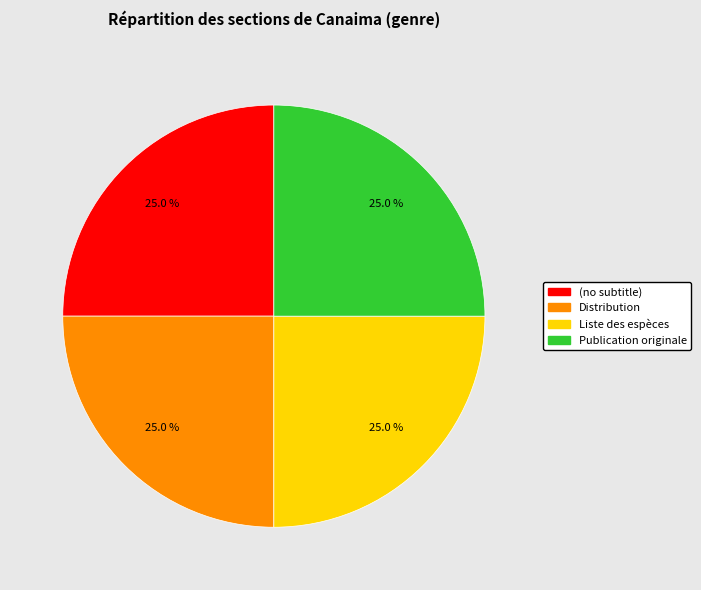

What is the total percentage of Publication originale and (no subtitle)?

50.0%